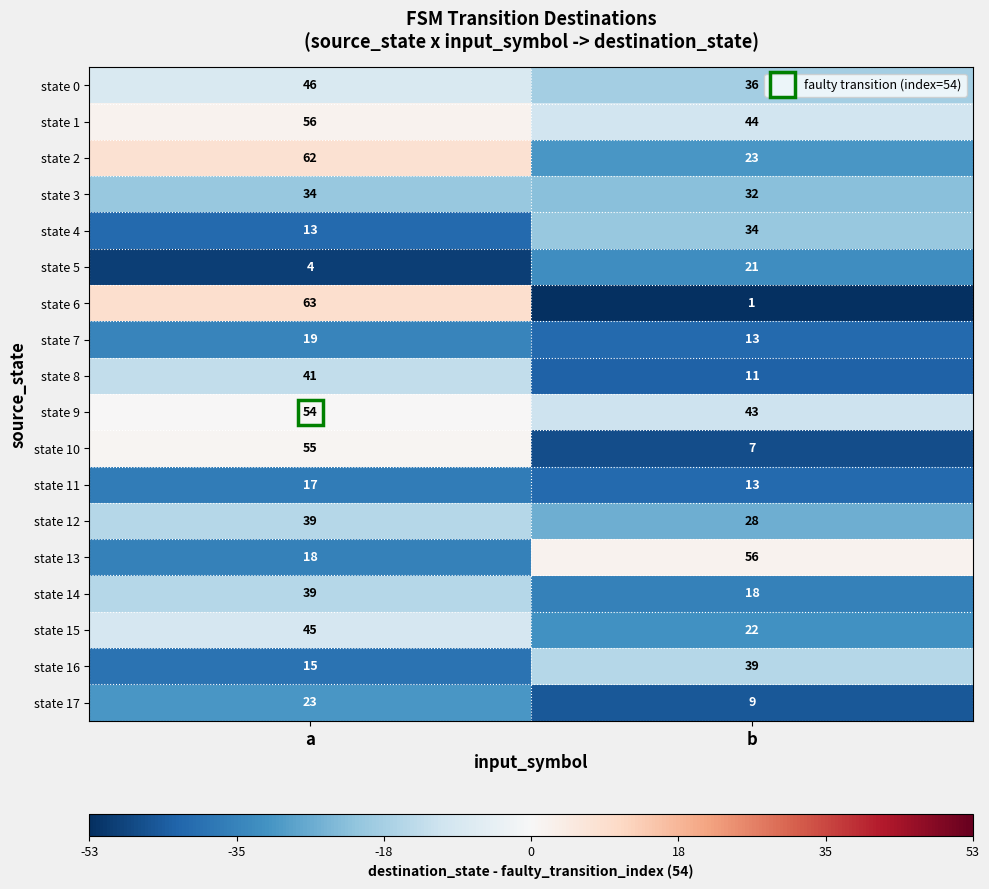

Which series changed the most between a and b?

state 6